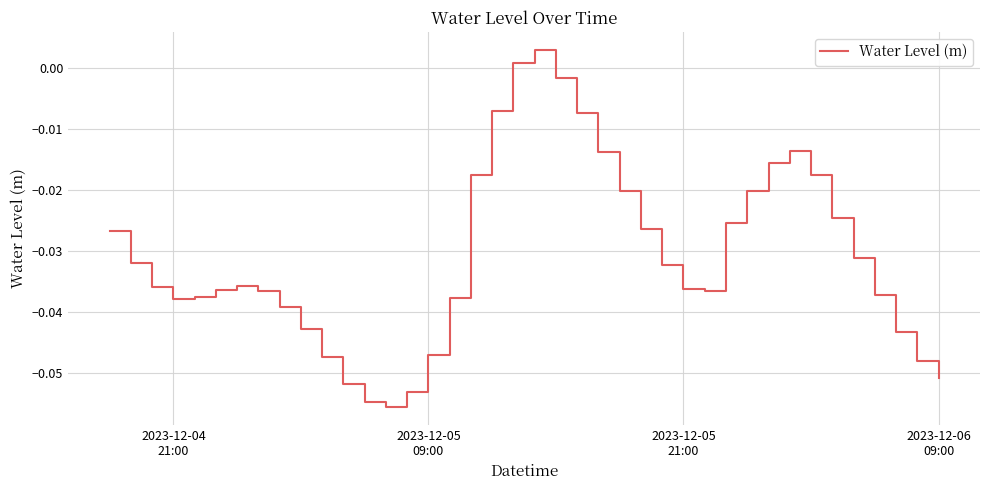

How many lines are shown in the chart?

1